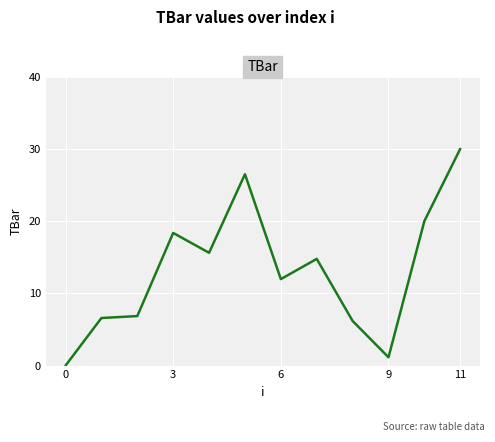

How many lines are shown in the chart?

1